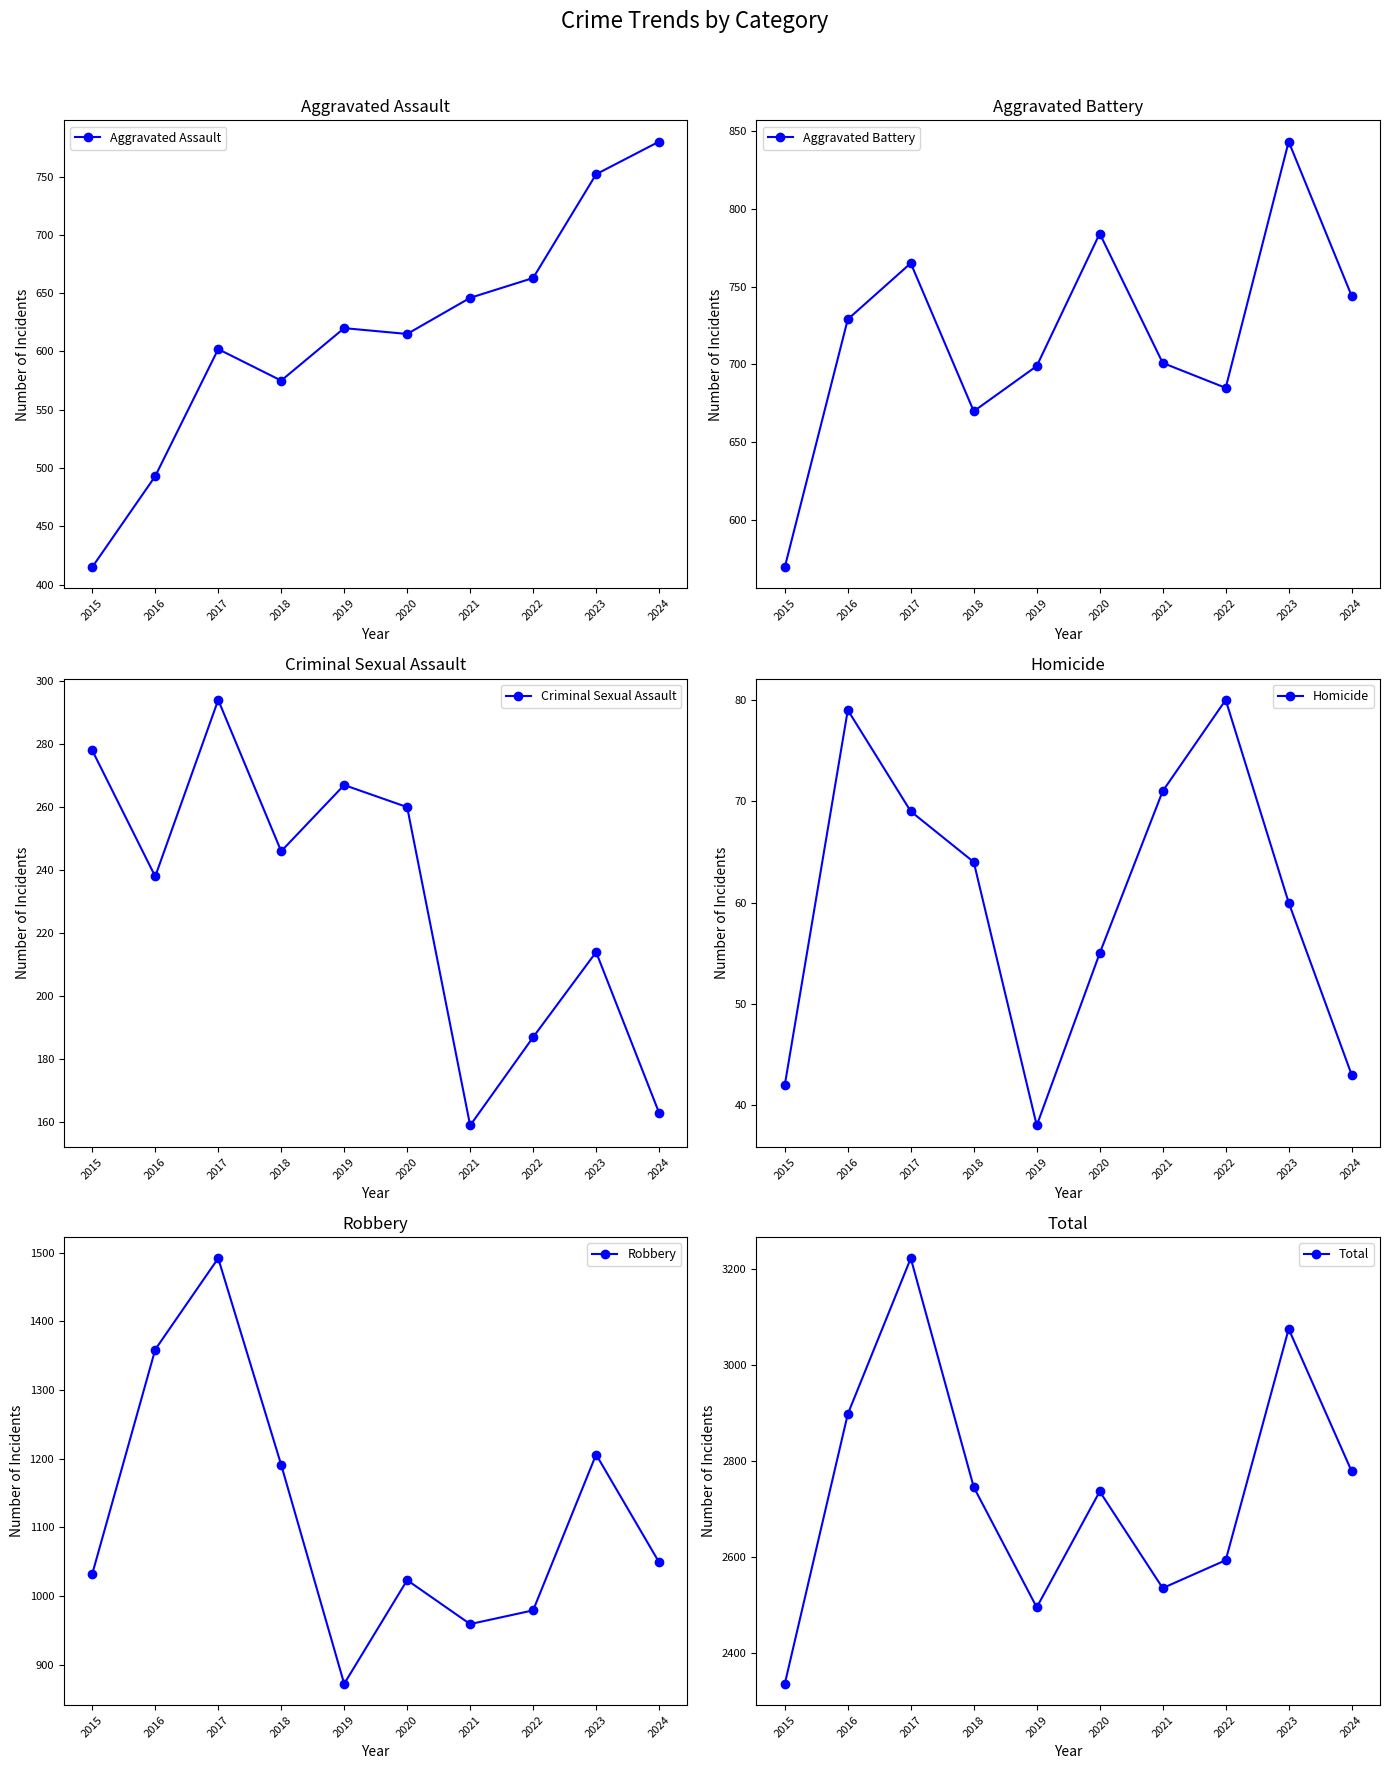

True or false: Criminal Sexual Assault and Robbery intersect in this chart.

False